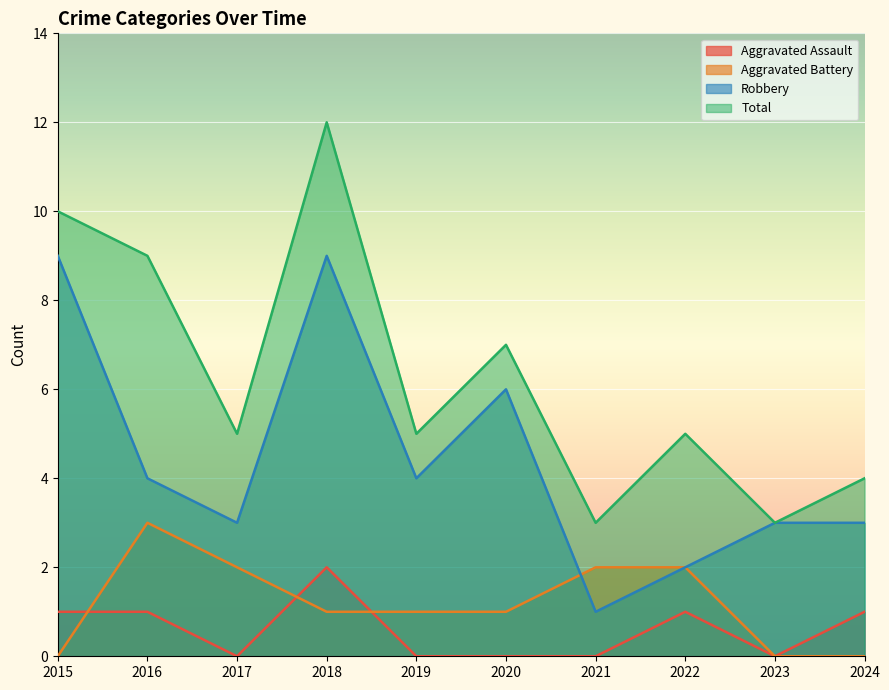

How many intersections are there between Aggravated Battery and Robbery?

1